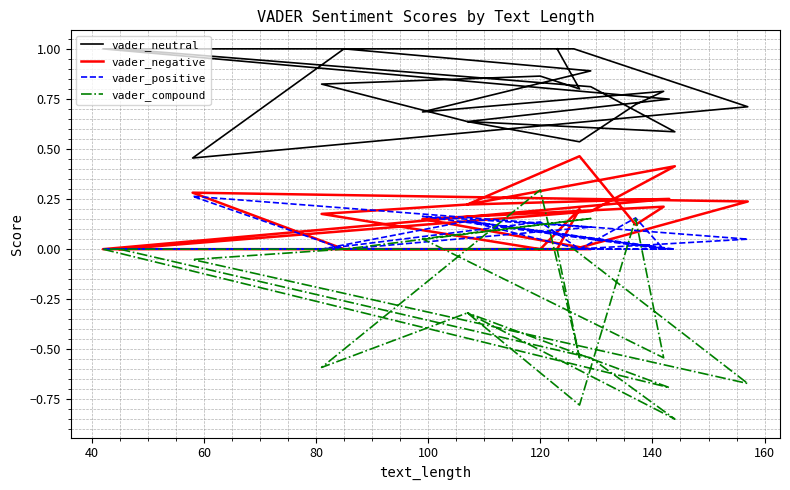

Reading right to left, extract all data points from this chart.

vader_neutral: 1.0	0.8	0.9	0.8	0.6	0.5	0.7	0.8	0.7	0.9	1.0	0.5	0.7	1.0	1.0	0.7	0.6	0.6	0.8	1.0
vader_negative: 0.0	0.2	0.0	0.2	0.2	0.5	0.1	0.2	0.2	0.0	0.0	0.3	0.2	0.0	0.0	0.3	0.2	0.4	0.2	0.0
vader_positive: 0.0	0.0	0.1	0.0	0.1	0.0	0.2	0.0	0.2	0.1	0.0	0.3	0.1	0.0	0.0	0.0	0.1	0.0	0.0	0.0
vader_compound: 0.0	-0.5	0.3	-0.6	-0.3	-0.8	0.2	-0.5	0.1	0.2	0.0	-0.1	-0.7	0.0	0.0	-0.7	-0.3	-0.8	-0.5	0.0